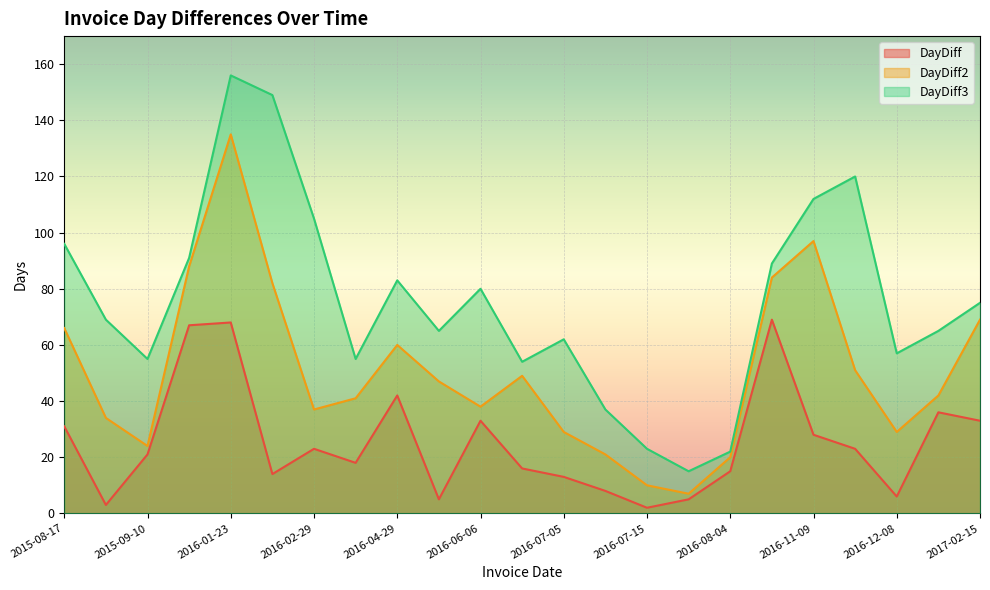

Is it true that DayDiff2 equals 59 at 2016-03-18?

False